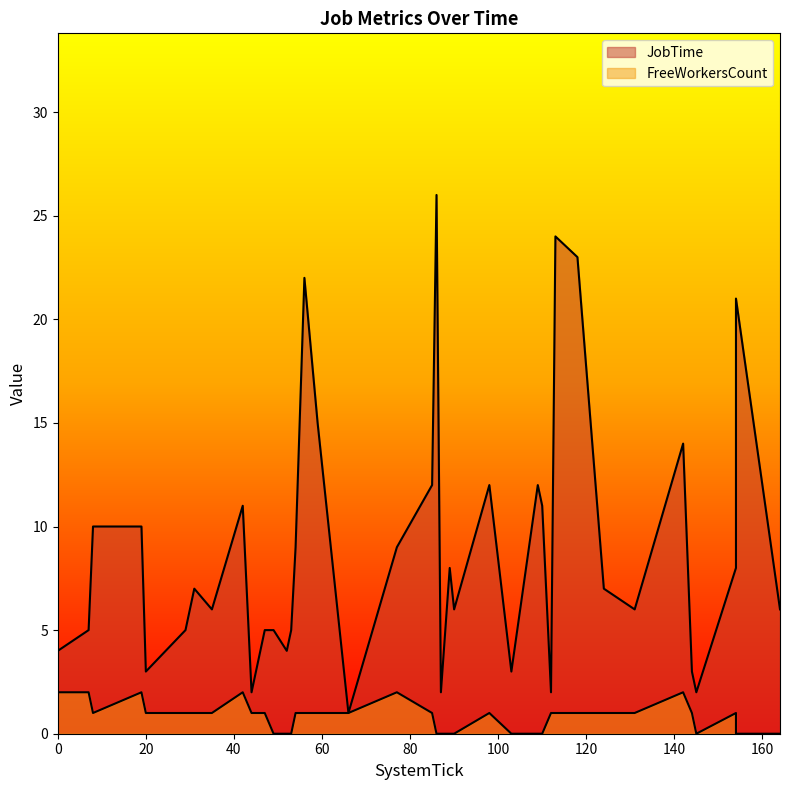

Is it true that JobTime equals 2 at 112?

True